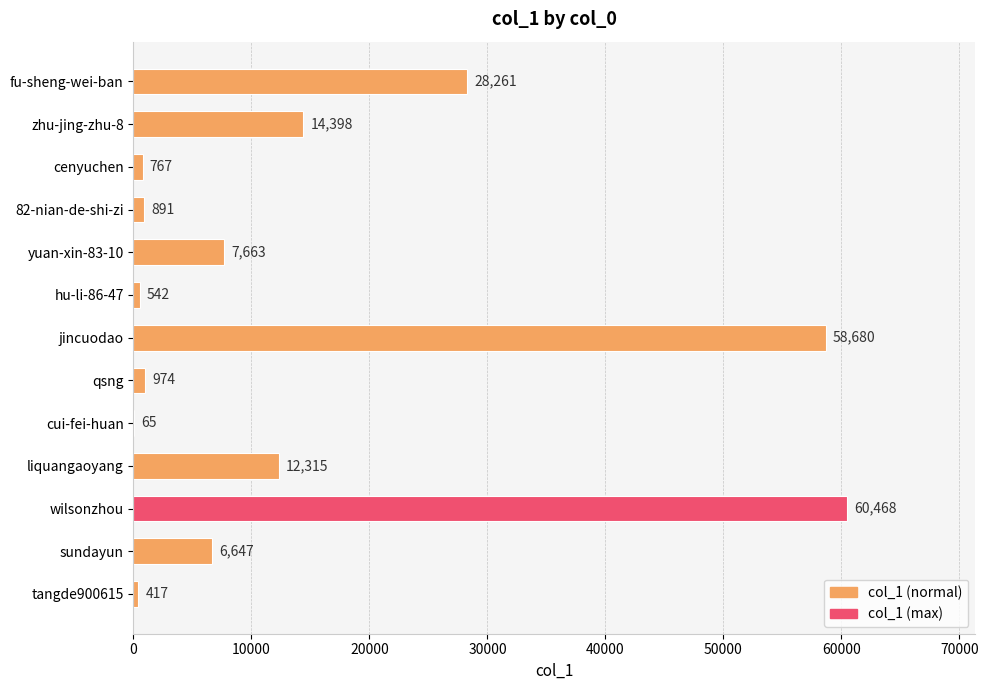

What is the sum of the values at fu-sheng-wei-ban and tangde900615?

28678